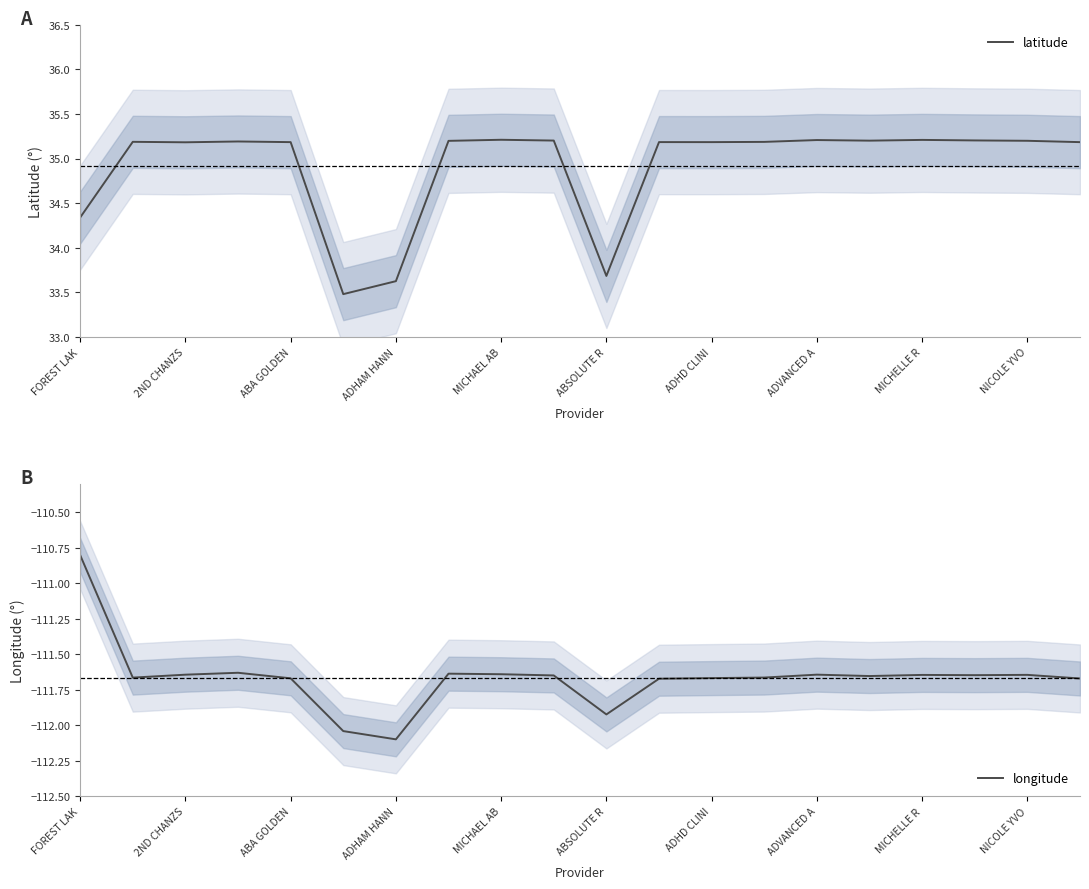

The latitude series shows 60.2 at ABSOLUTE R. True or false?

False